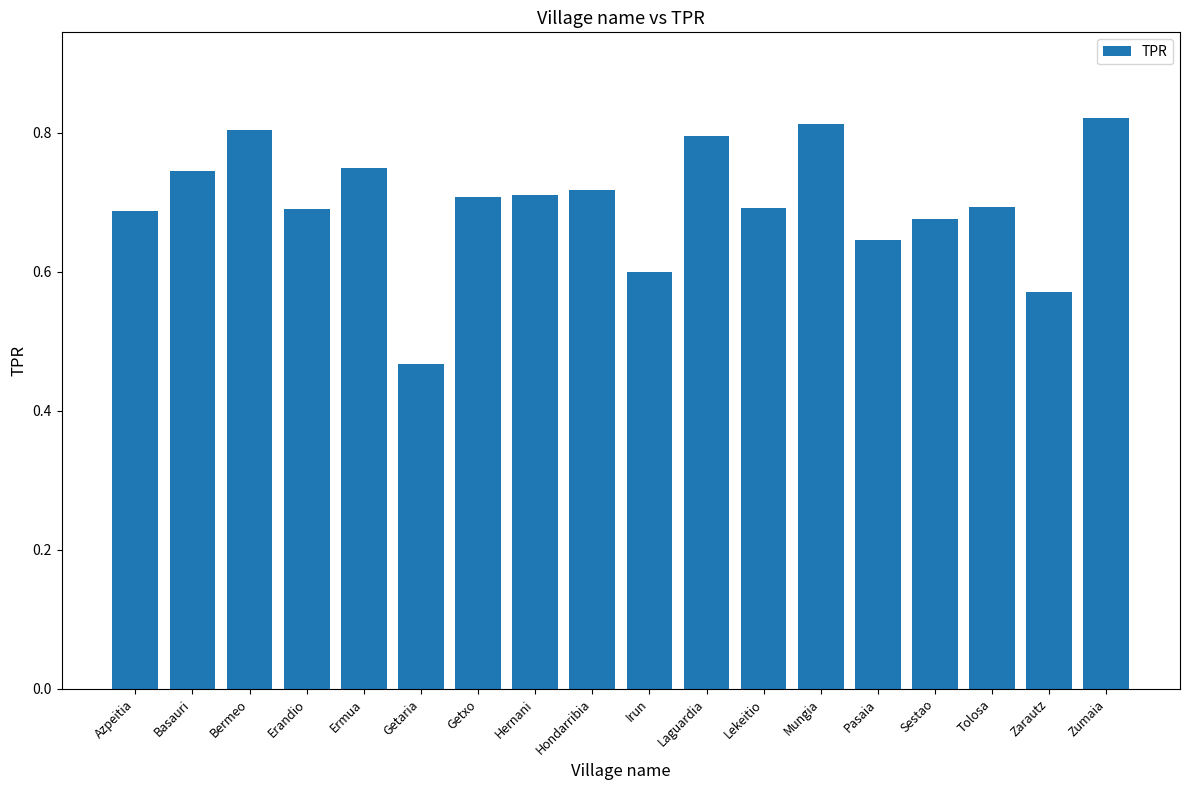

What is the difference between the second highest and minimum values?

0.3